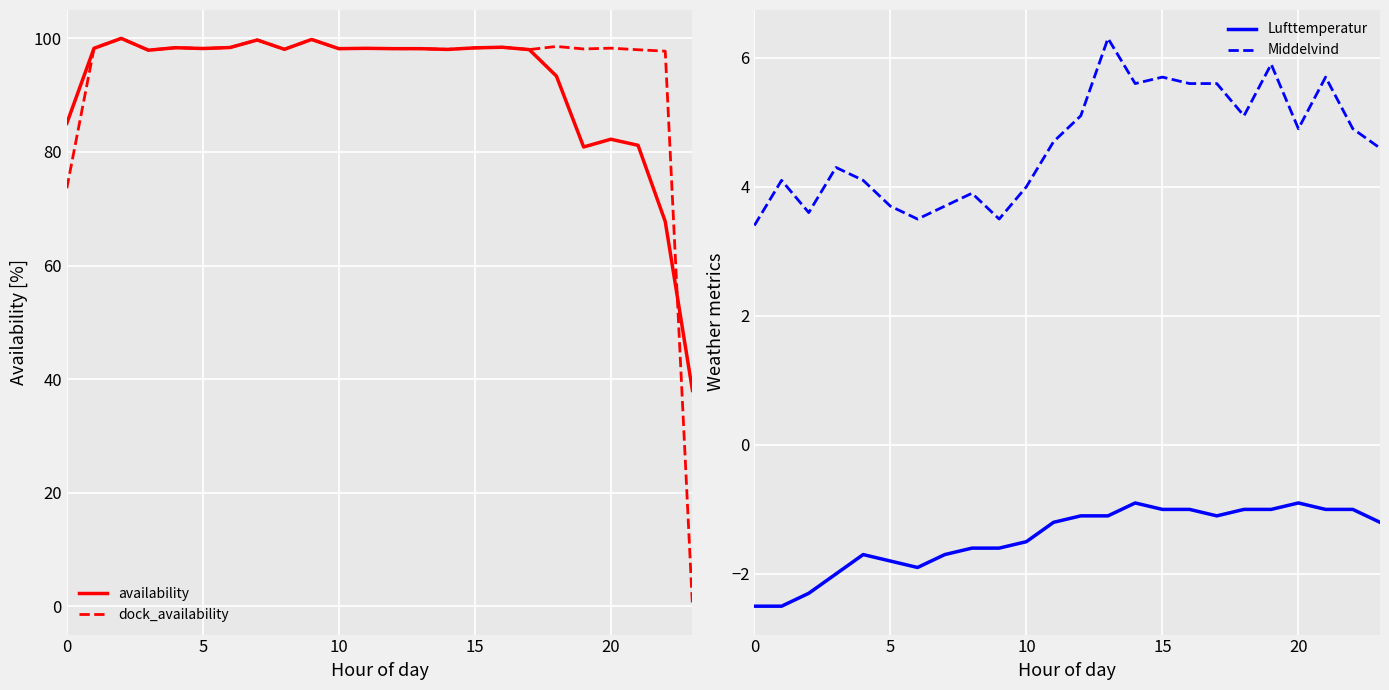

What are all the series names shown in the legend?

availability, dock_availability, Lufttemperatur, Middelvind